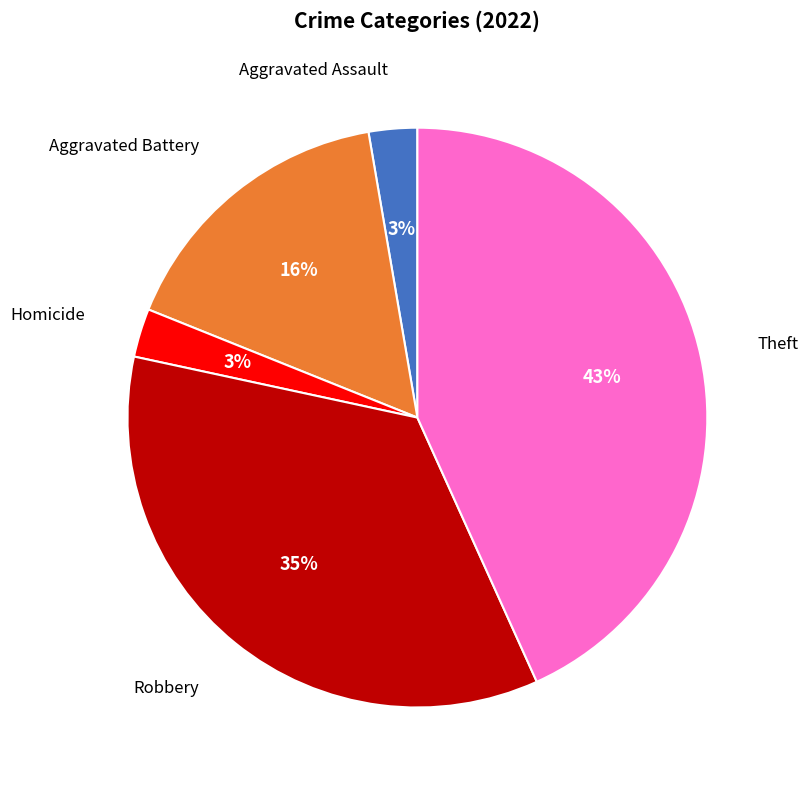

Is the sum of Theft and Robbery greater than half?

Yes